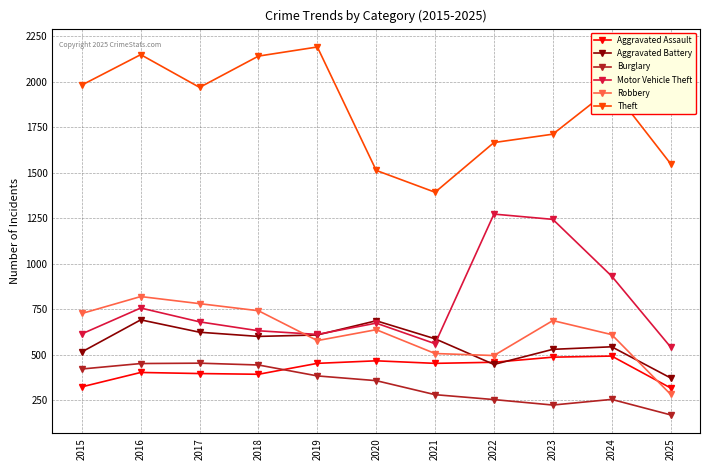

The Aggravated Battery series shows 873 at 2019. True or false?

False